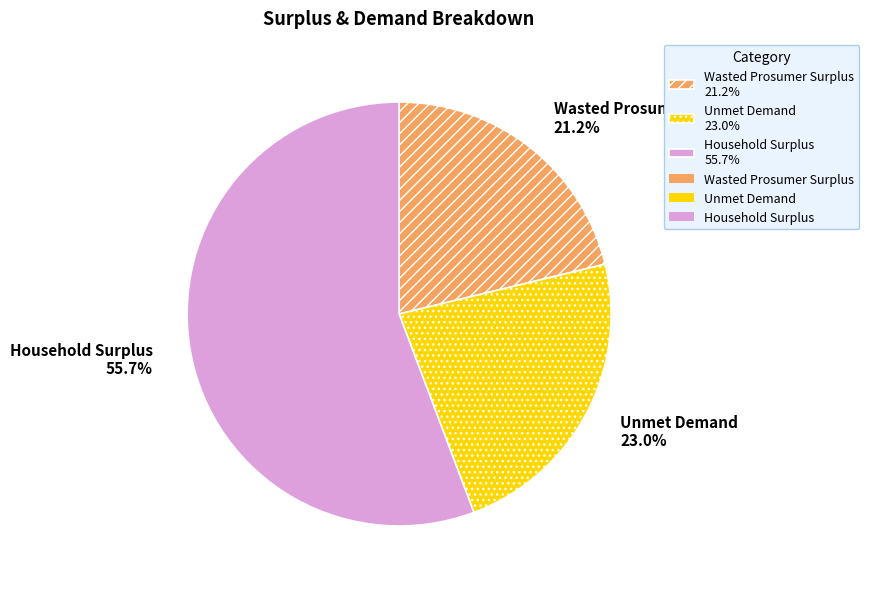

How many slices are in this pie chart?

3